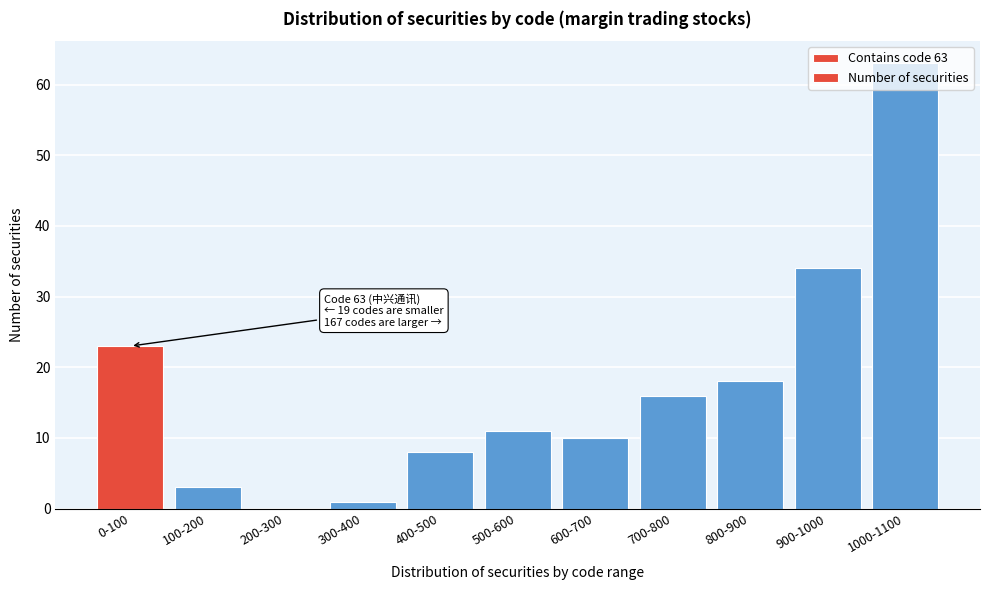

At which label is the value closest to 31?

900-1000